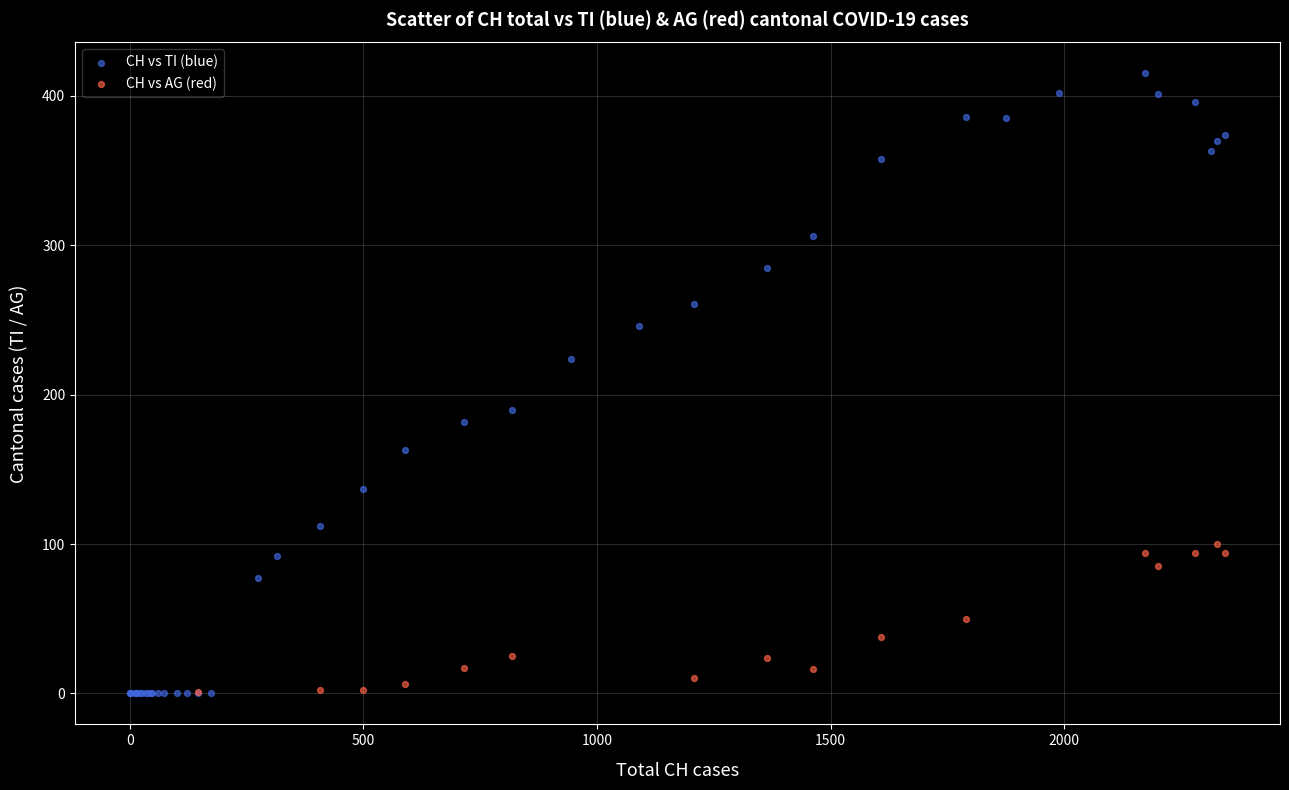

Which series has the largest Y range (max minus min)?

CH vs TI (blue)